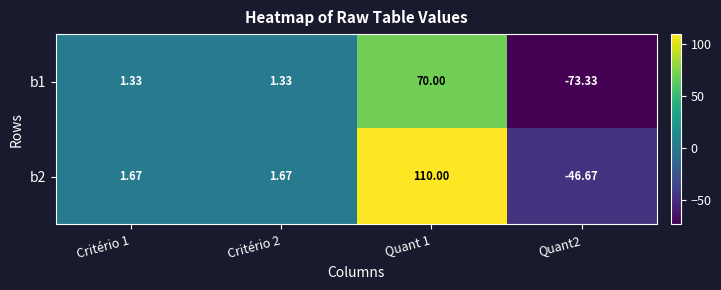

Is the value of b1 at Quant 1 greater than the value of b2 at Quant2?

Yes